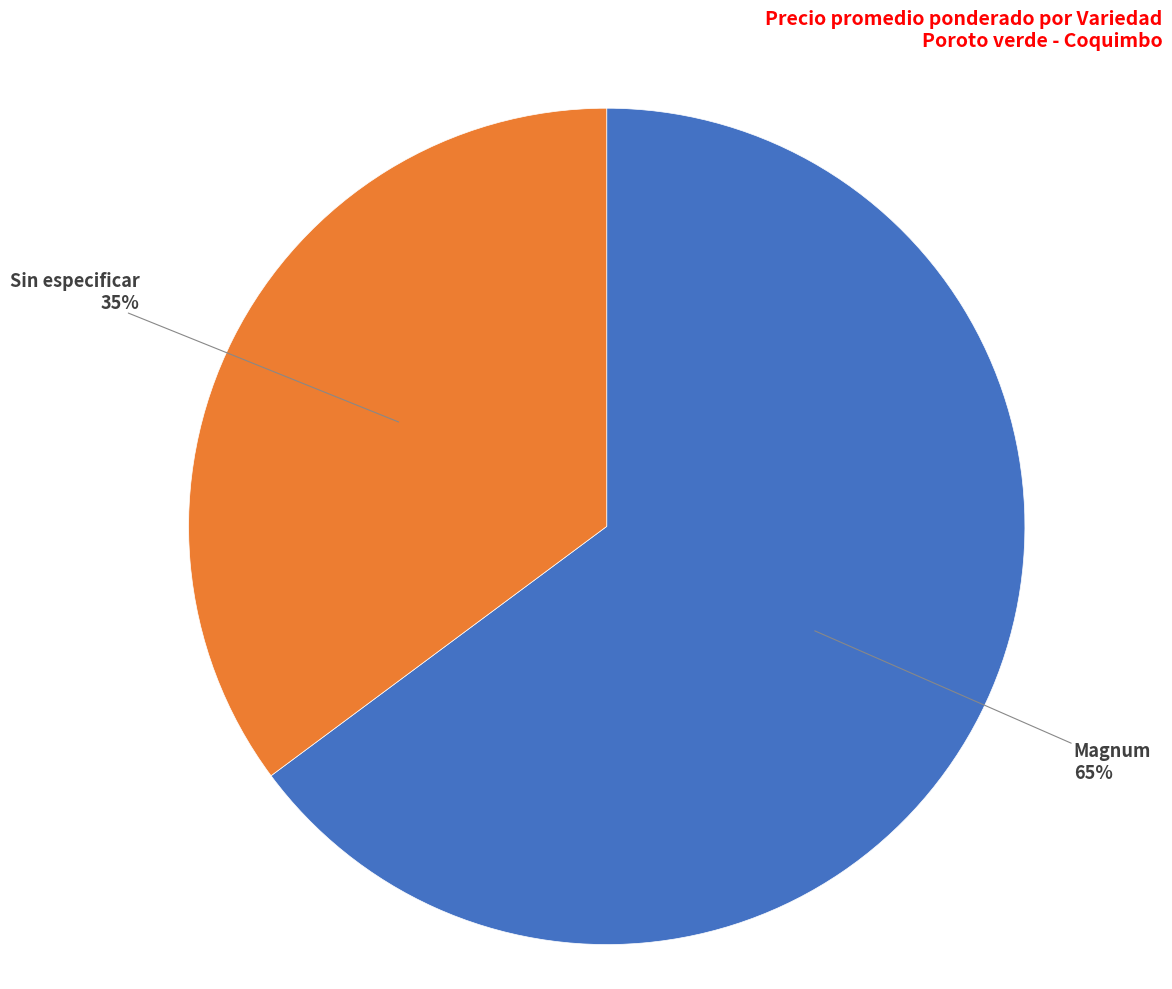

To the nearest percent, what percentage of the pie is Sin especificar?

35%